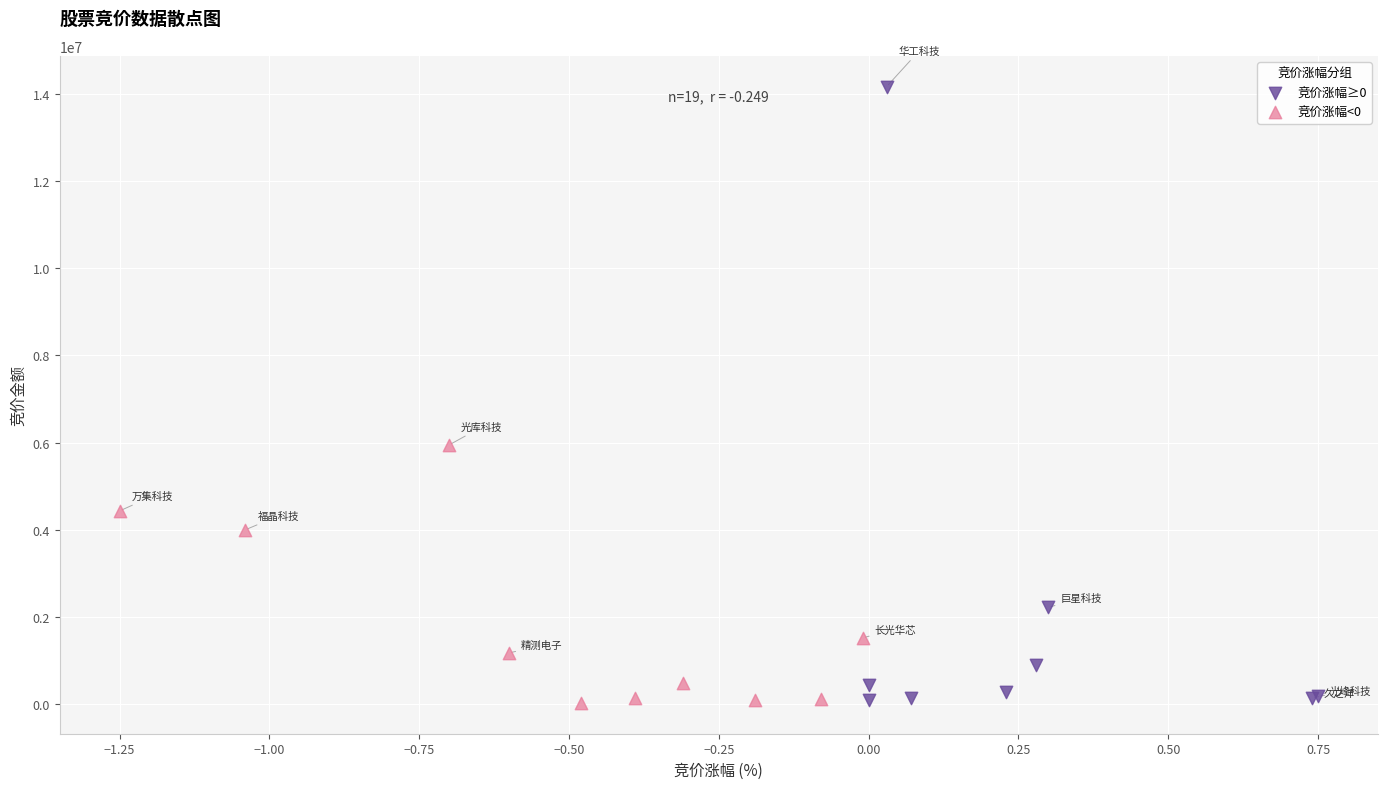

Which series contains the highest Y value?

竞价涨幅≥0